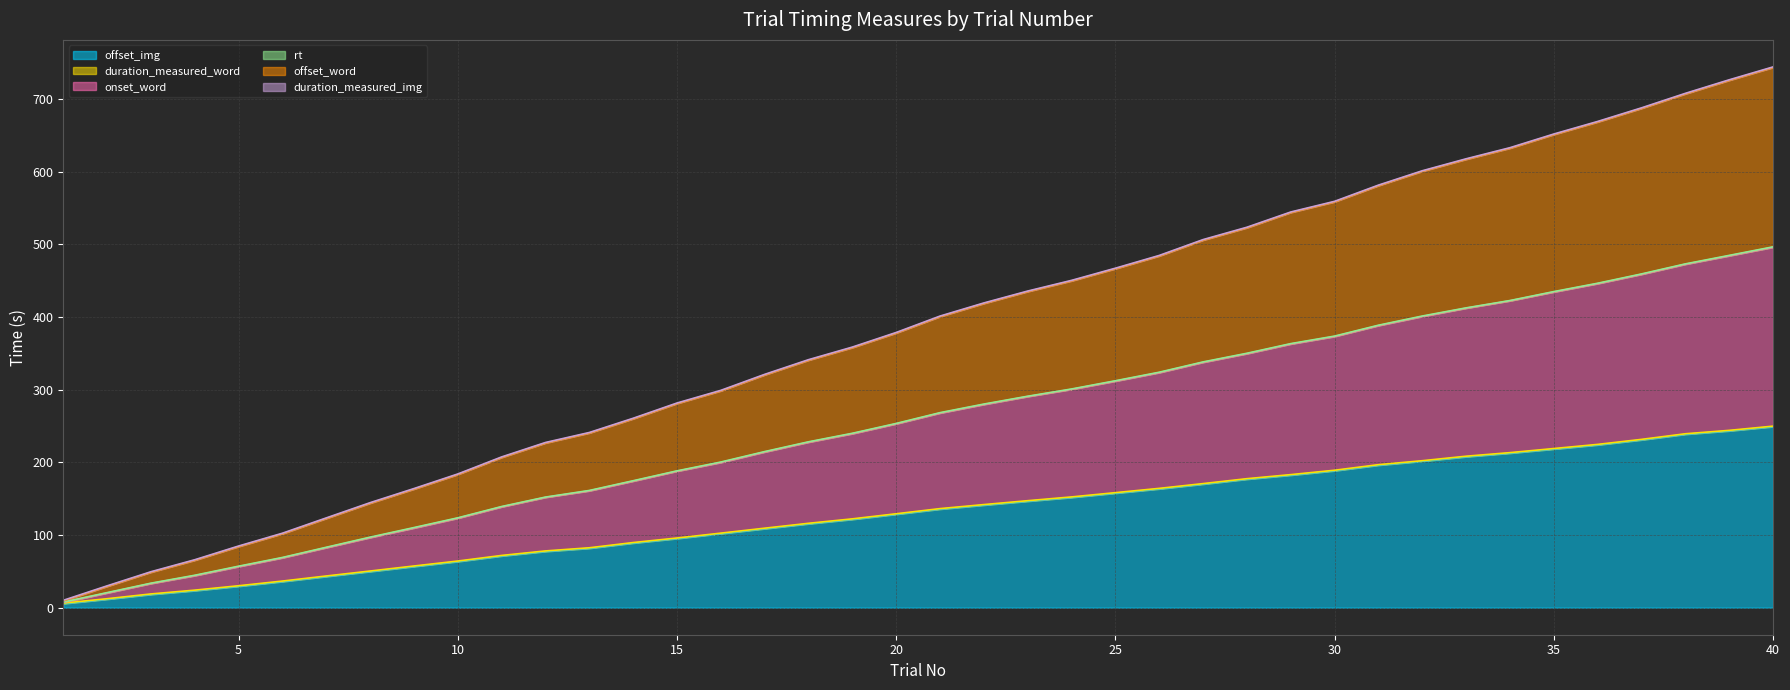

At which label does offset_word reach its peak?

40